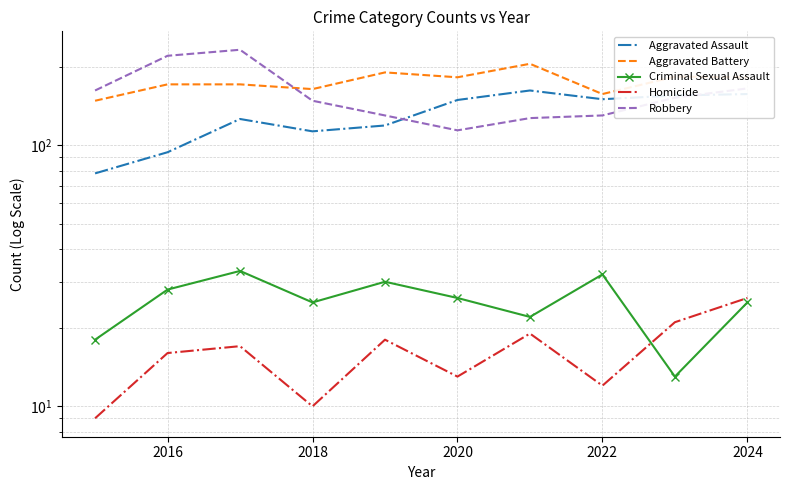

What is the value of the Aggravated Assault point at the 4th from the left?

113